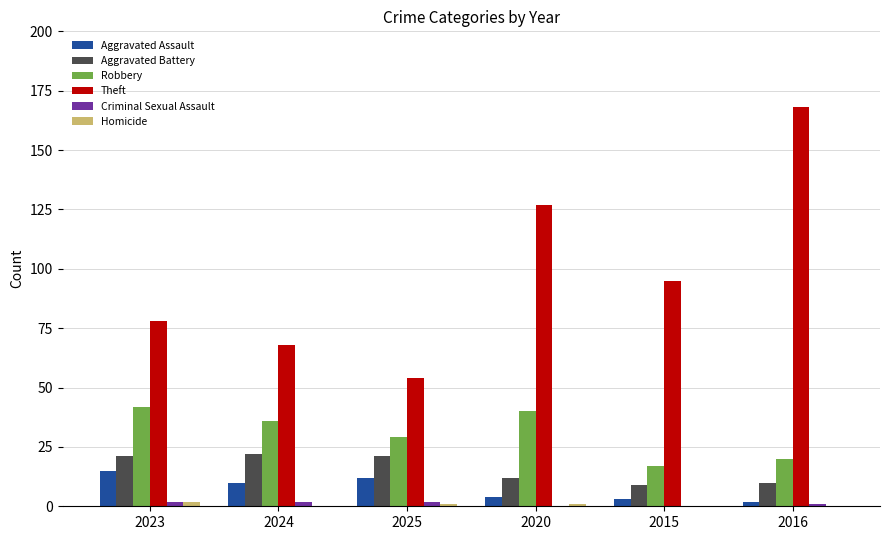

Is it true that Aggravated Assault equals 12 at 2025?

True